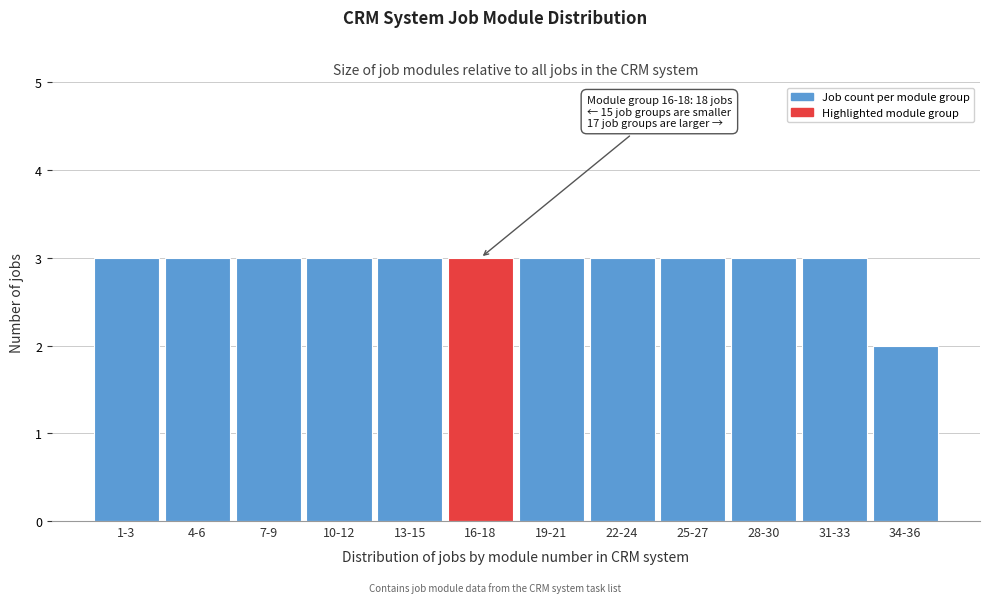

Reading left to right, list all the values displayed in this chart.

3	3	3	3	3	3	3	3	3	3	3	2